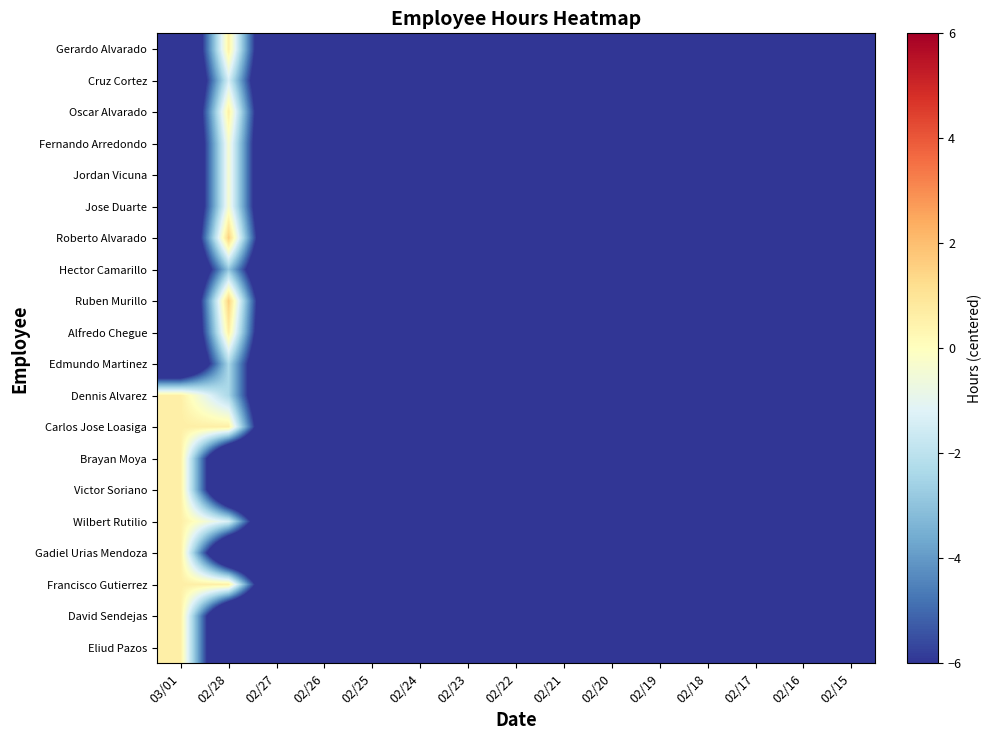

How many categories are shown in the chart?

15